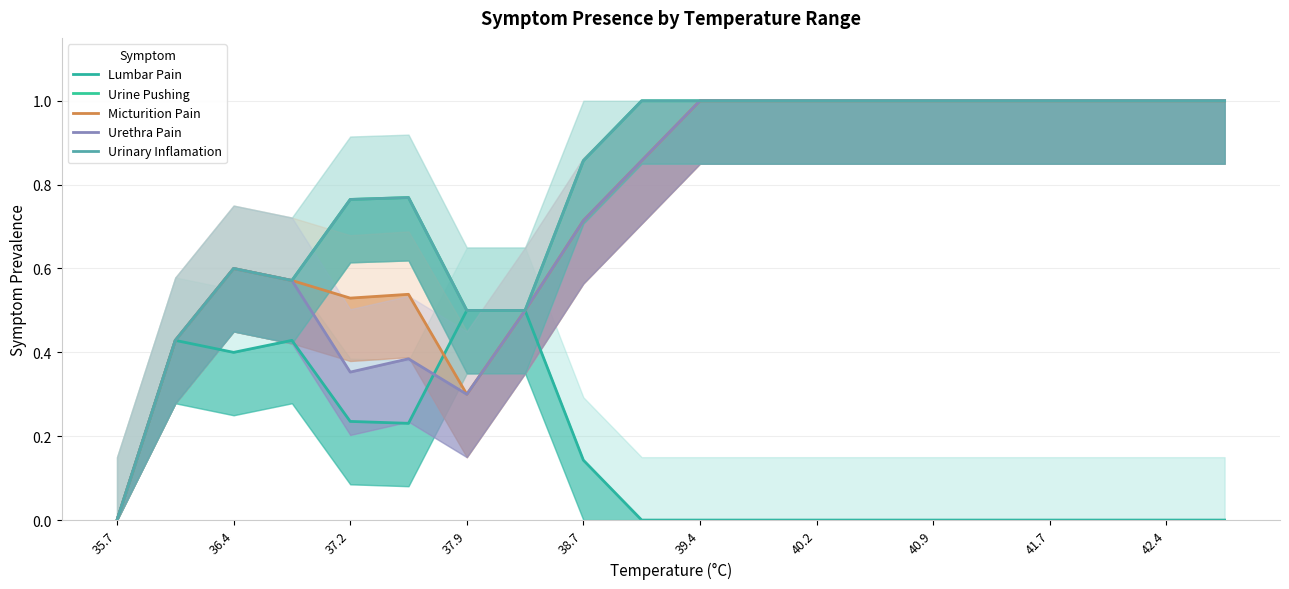

How many interior local valleys does the Urinary Inflamation series have?

1